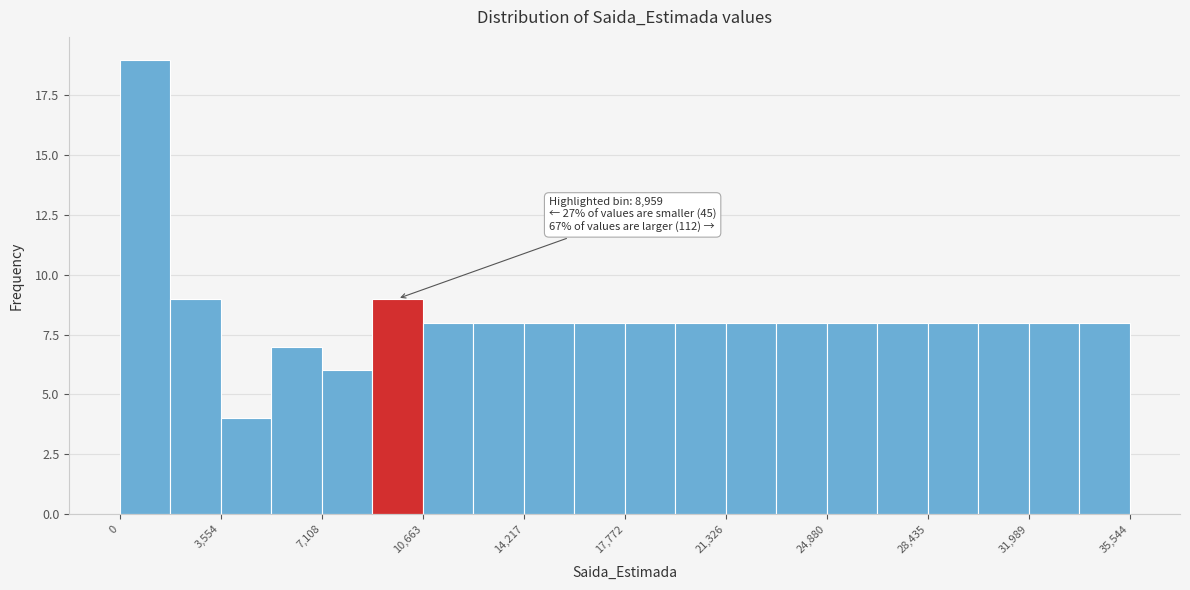

Read against the x-axis, roughly where is the centre of the tallest bar?

1000